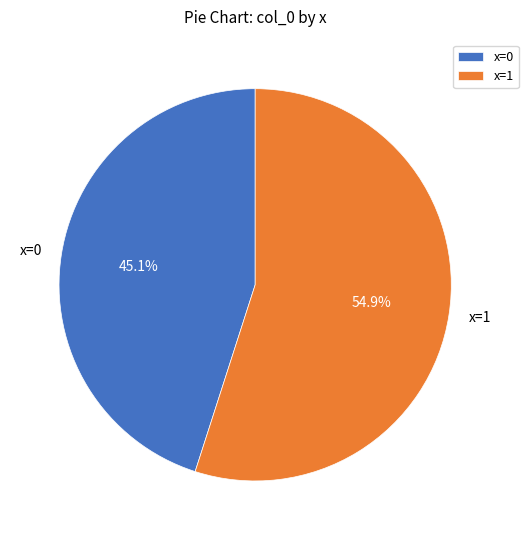

How many slices are in this pie chart?

2